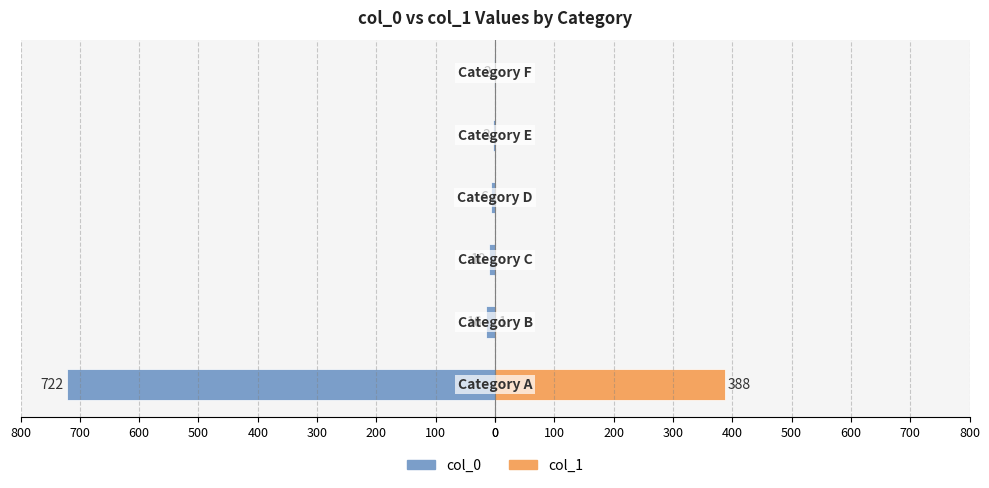

How many values in the col_0 series are below -6?

3